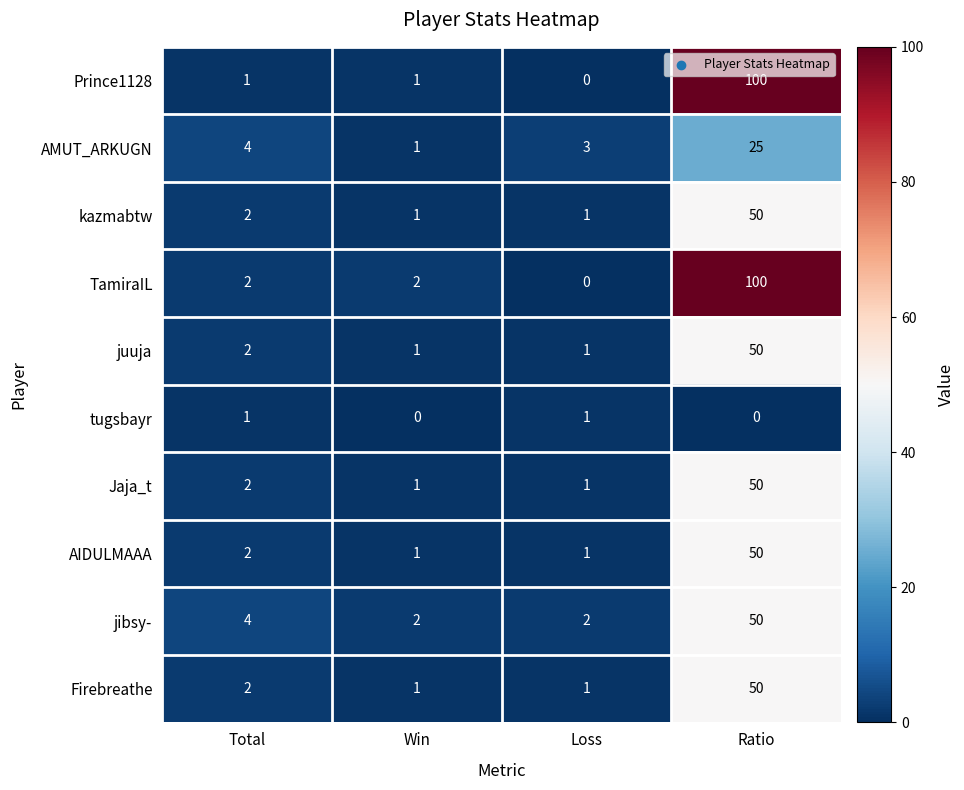

Is it true that Firebreathe equals 50 at Ratio?

True